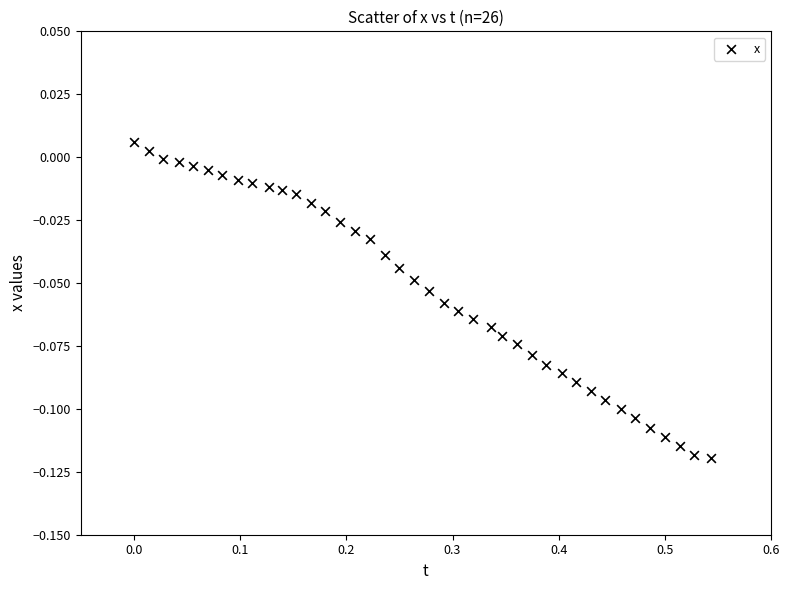

What is the range of X values (max minus min)?

0.5